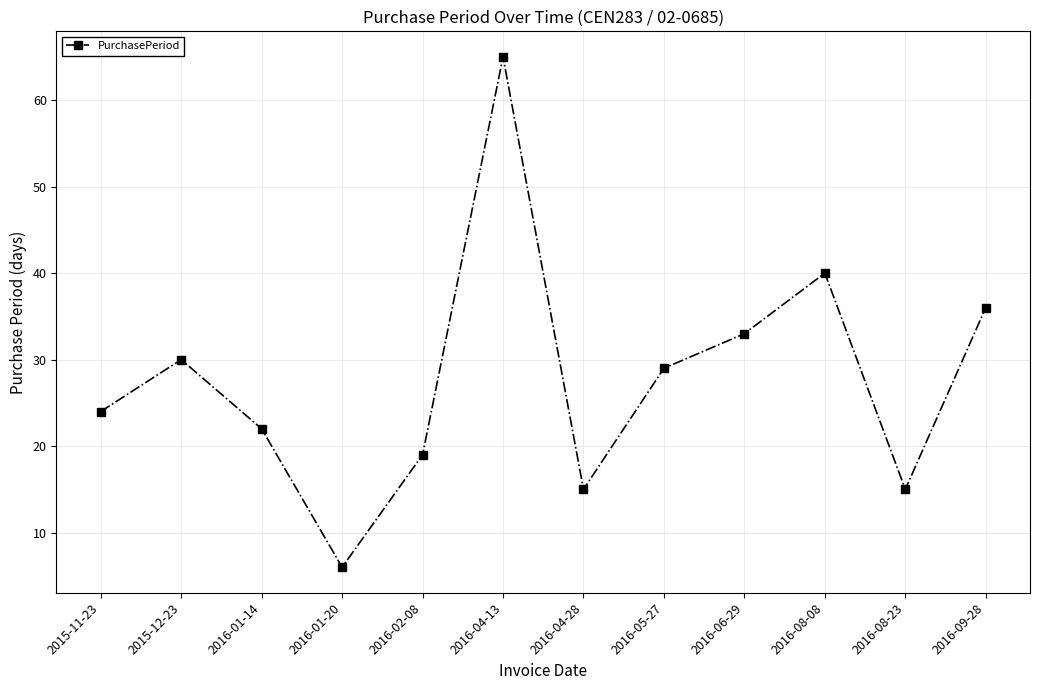

What is the label of the 11th point from the right?

2015-12-23